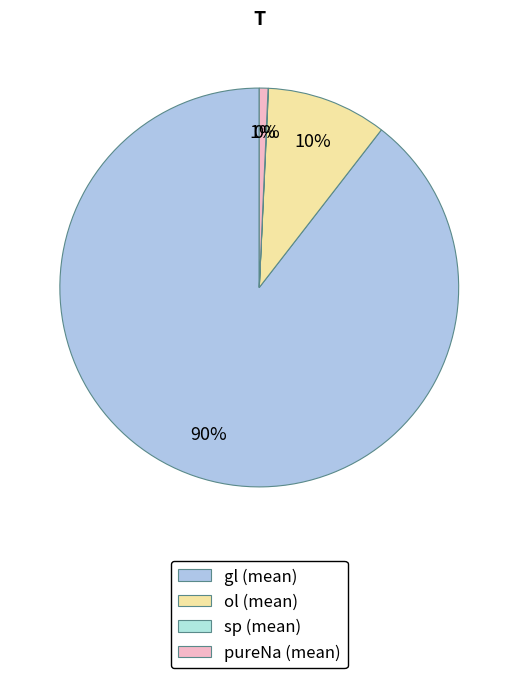

How many slices are in this pie chart?

3